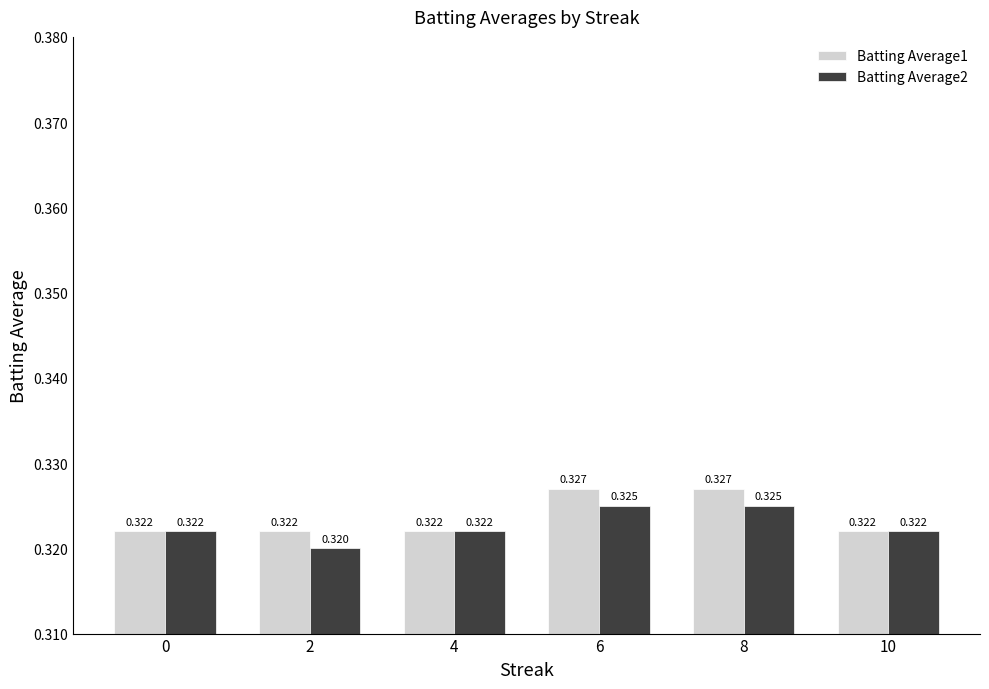

Which series changed the most between 6 and 8?

Batting Average1